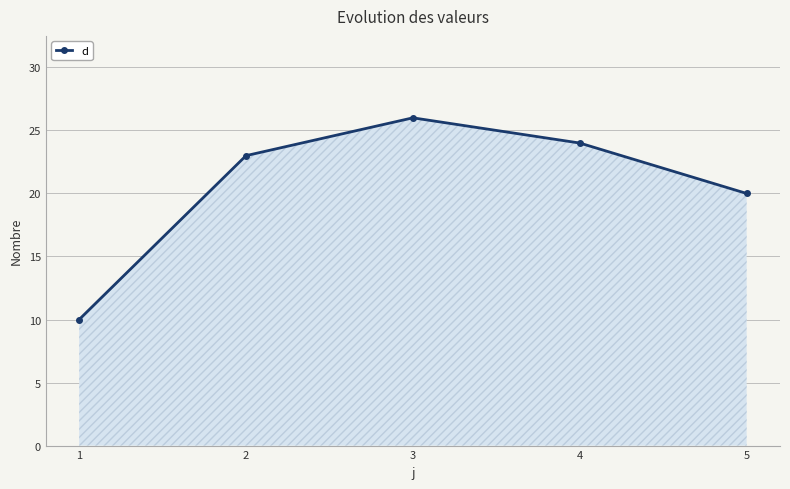

Where is the first local maximum?

3